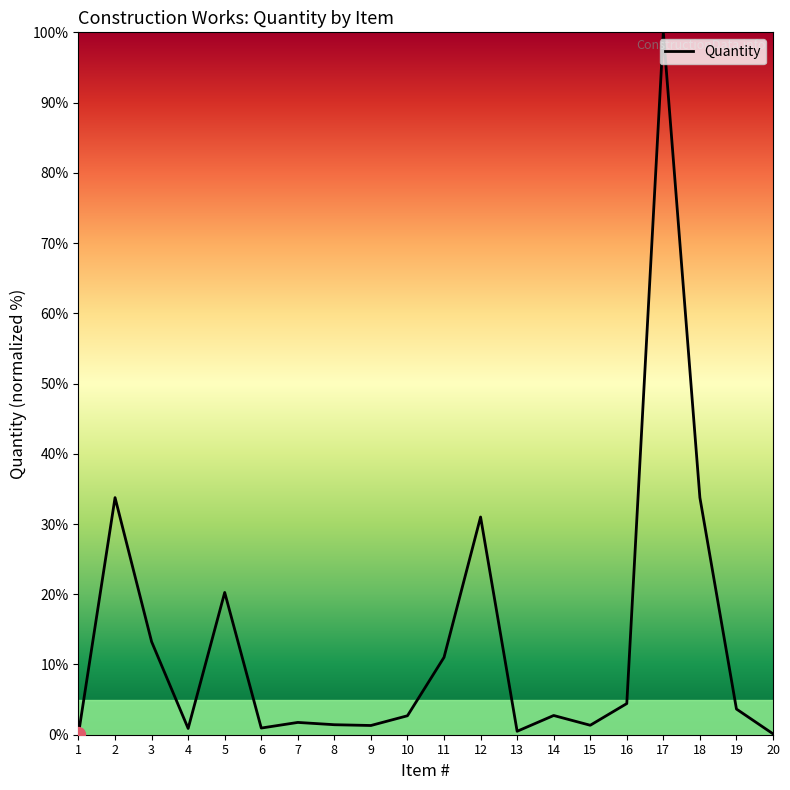

Does the chart have visible grid lines?

No